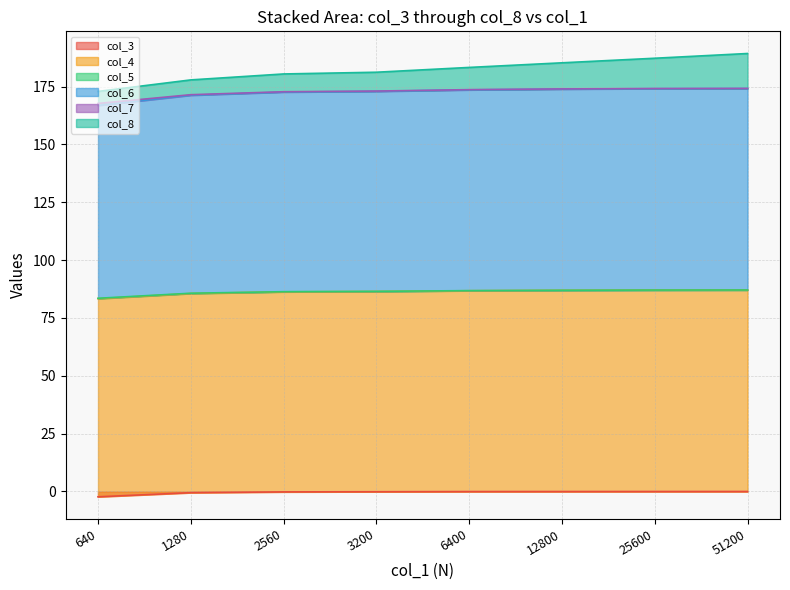

True or false: col_3 has a value of -0.2 at 2560.

True